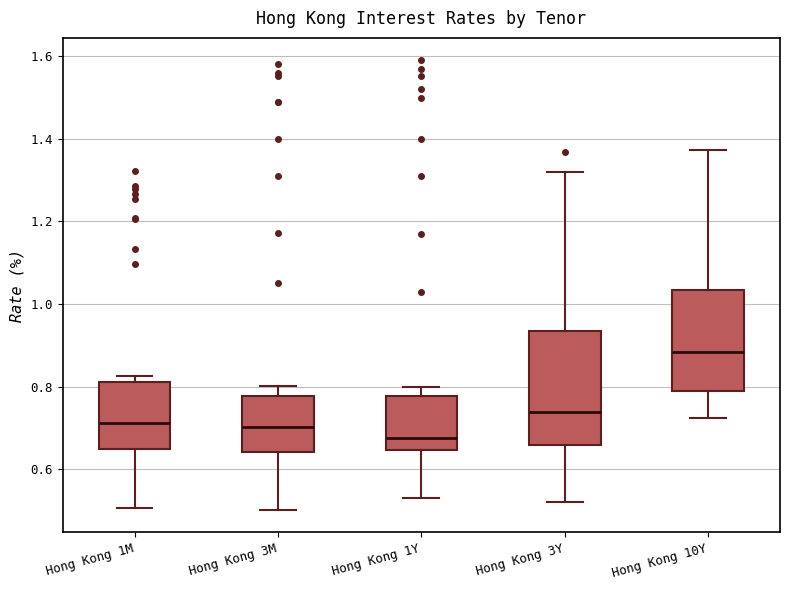

Which box is the tallest, from its lower edge to its upper edge?

Hong Kong 3Y